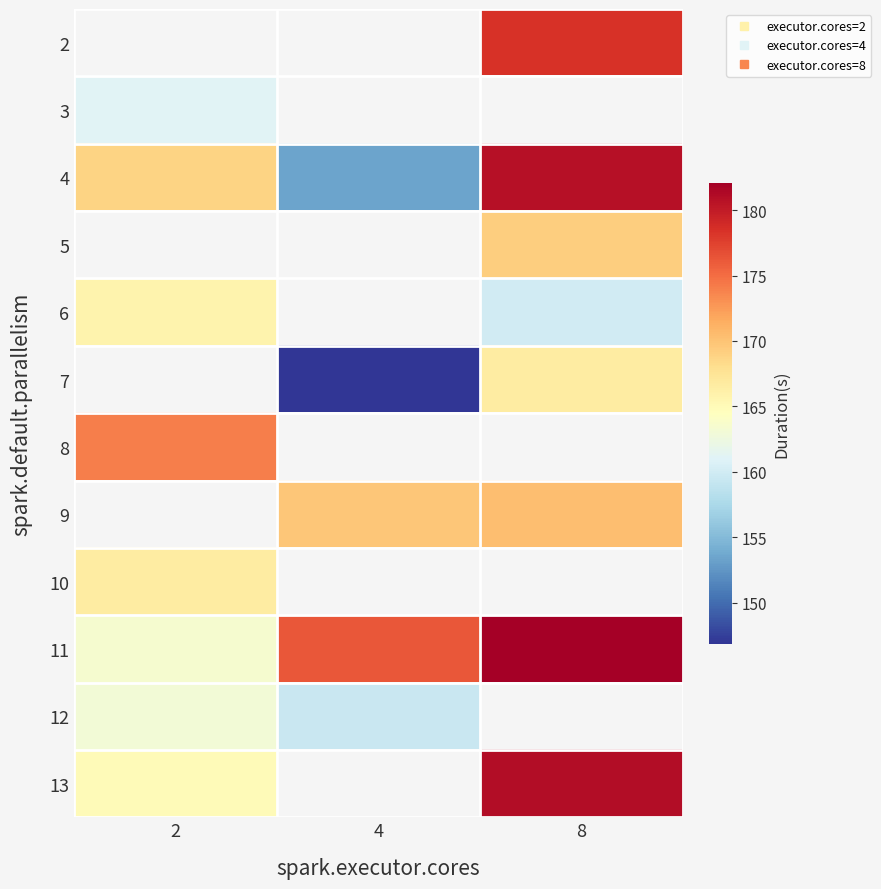

The value of 3 at 2 is 54.6. True or false?

False